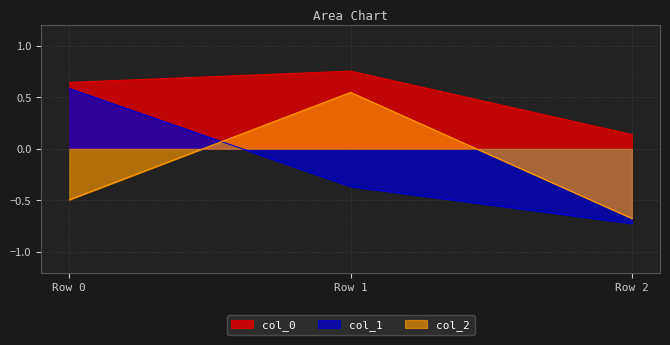

Is it true that col_1 equals -0.6 at Row 1?

False